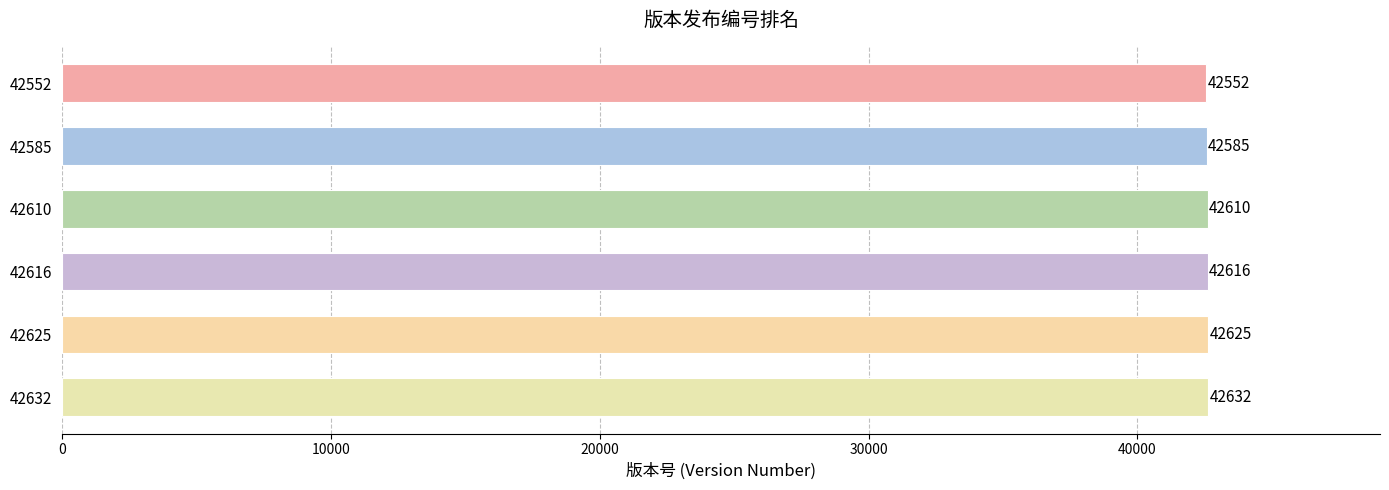

Does the chart contain stacked bars?

No